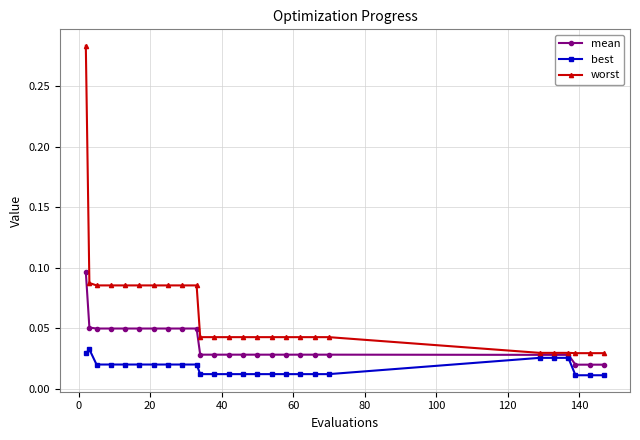

Rank the series by their average value, from lowest to highest.

best, mean, worst